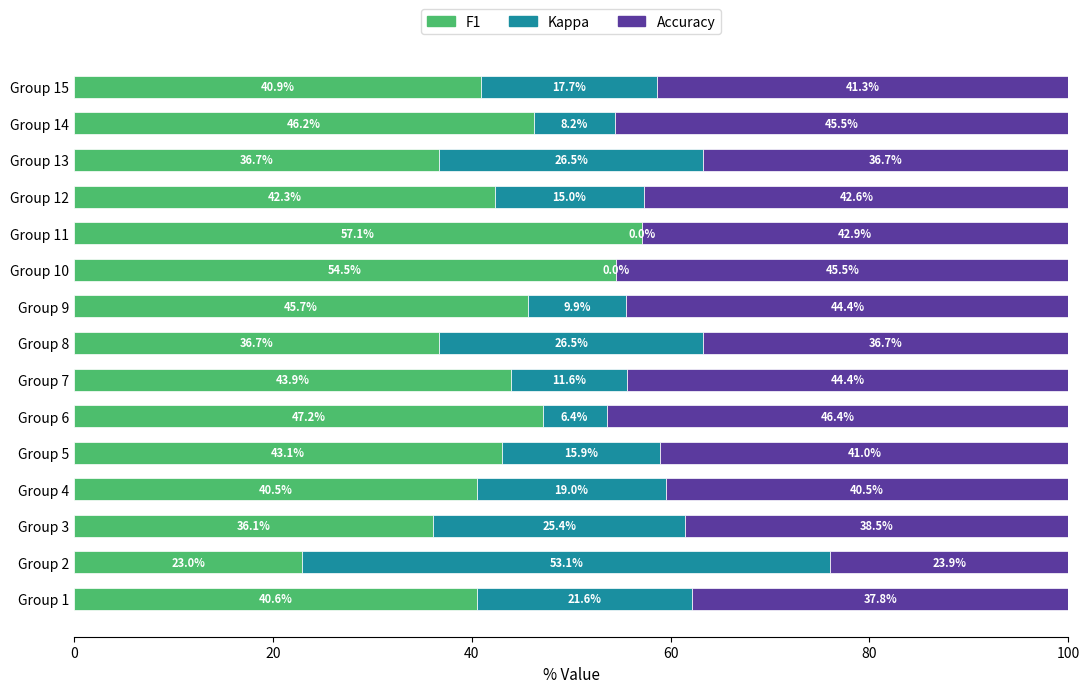

Count the number of categories in the chart.

15